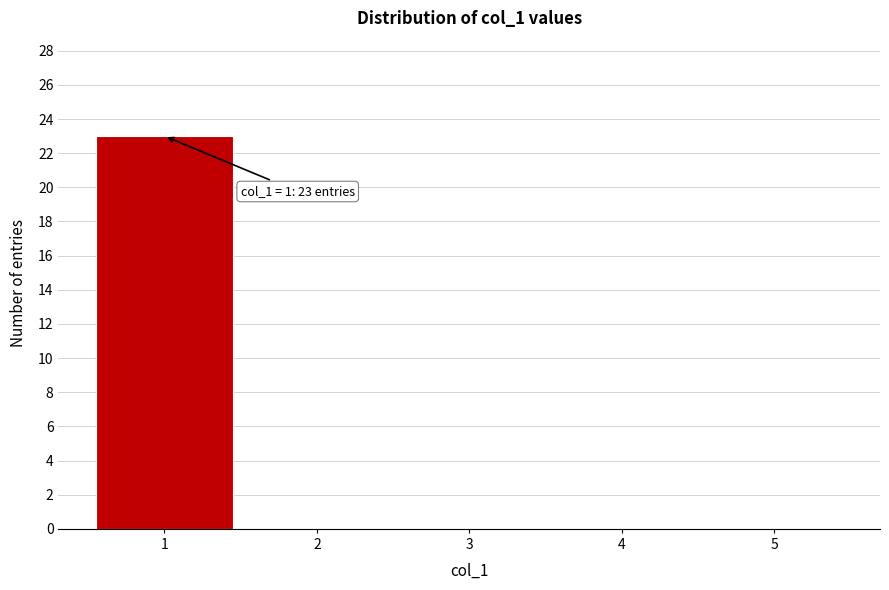

Which range on the x-axis has the tallest bar?

0.5 to 1.5